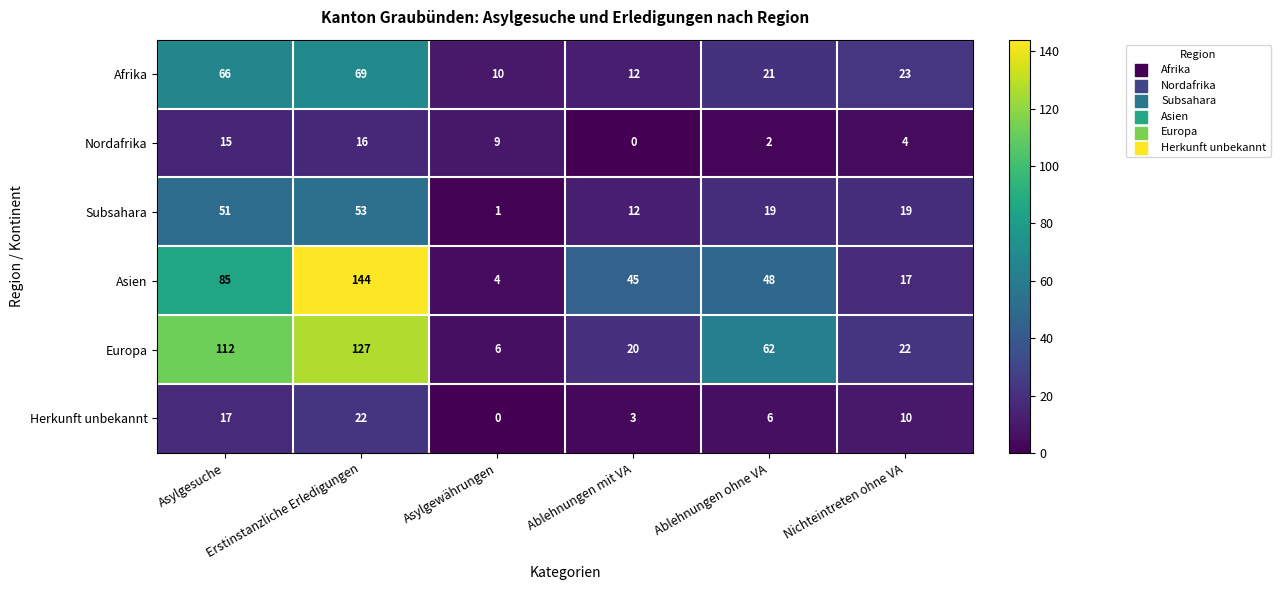

Which series has the largest range (max minus min)?

Asien